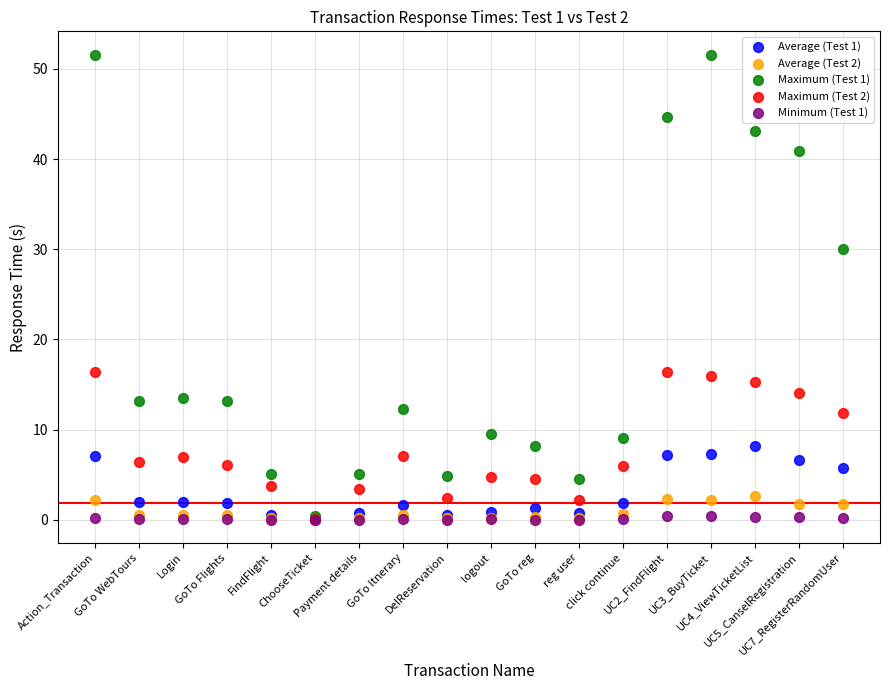

Across all series, what Y value is closest to 25?

30.1